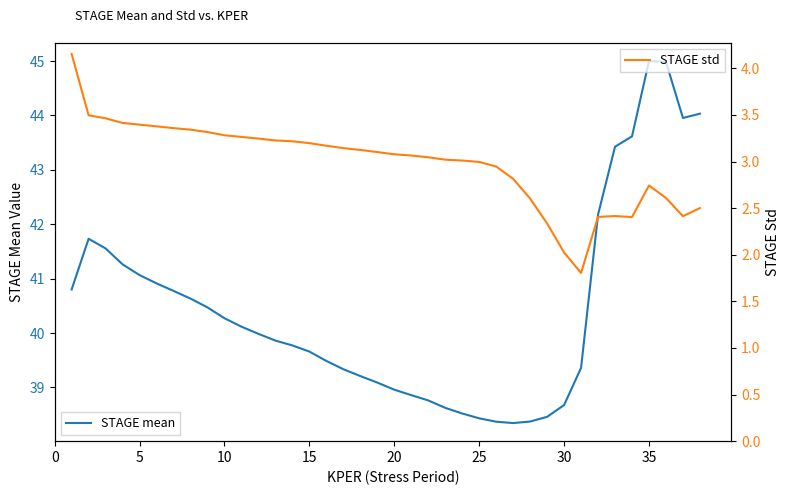

True or false: STAGE std and STAGE mean cross at least once.

False